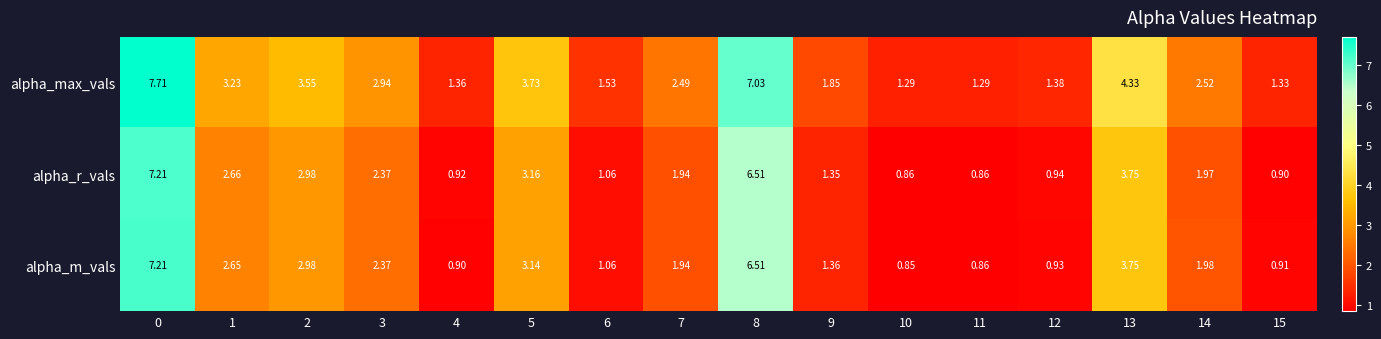

Which series has the widest spread of values?

alpha_max_vals